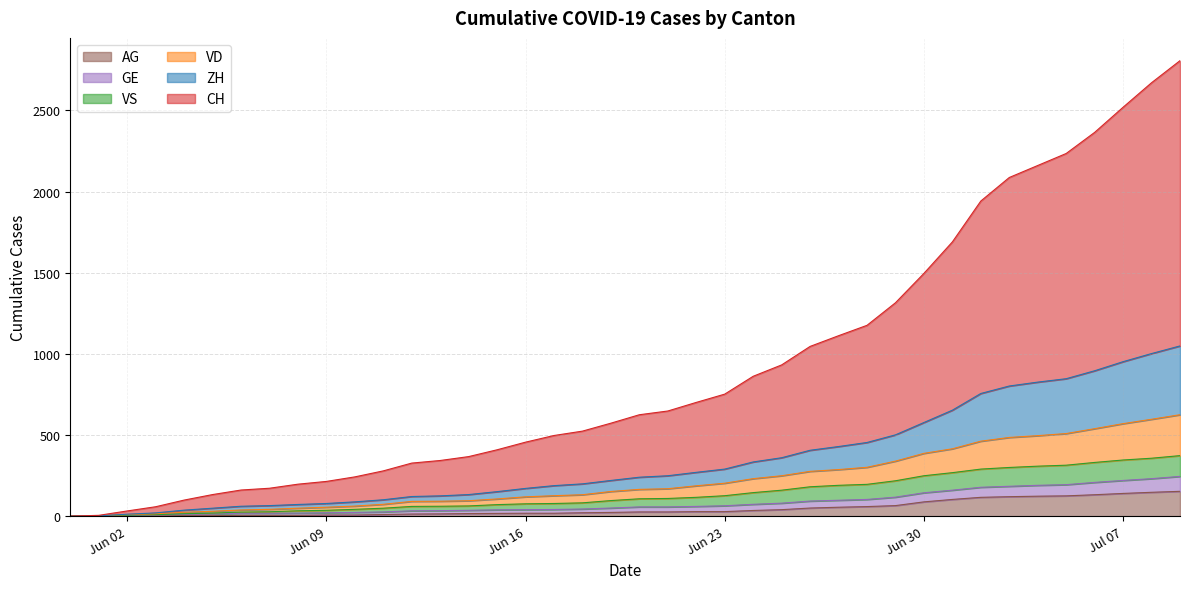

How many lines are shown in the chart?

6